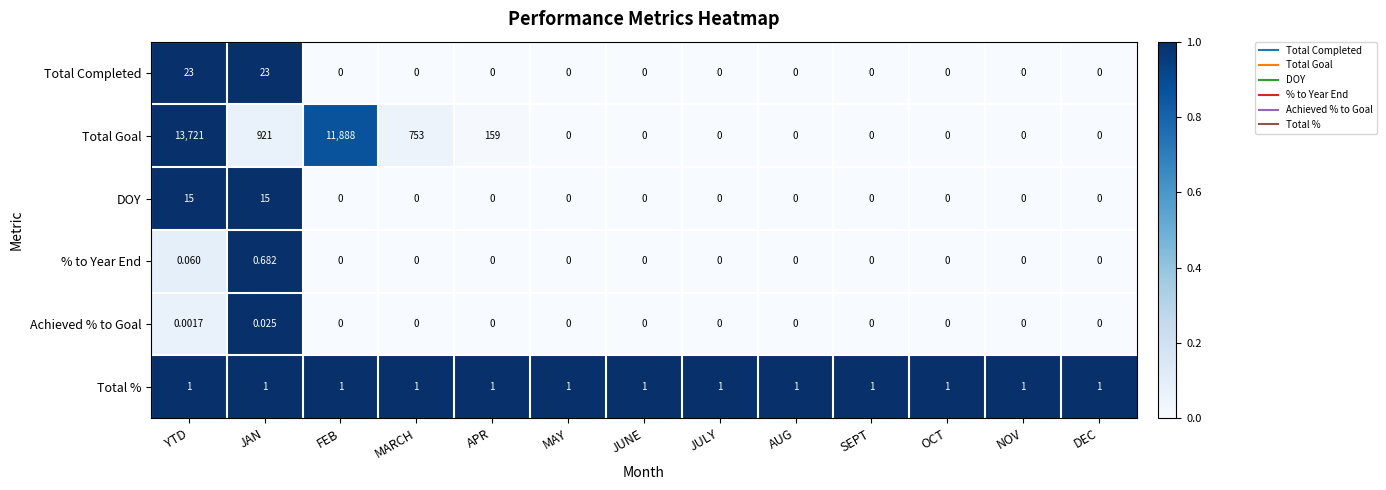

Where is Total Goal nearest to the value 6860?

FEB